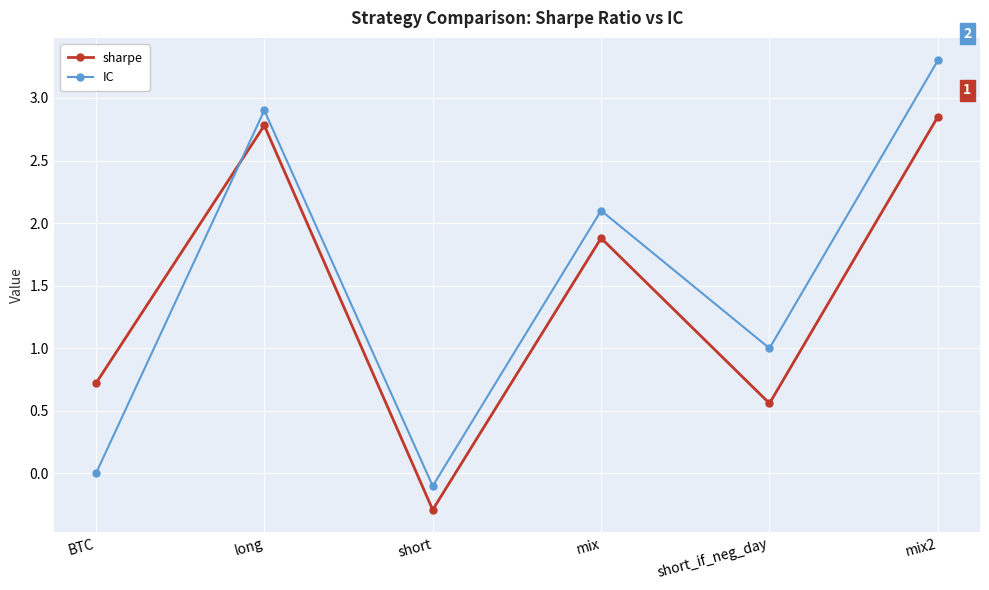

Is it true that IC equals 1.1 at mix2?

False